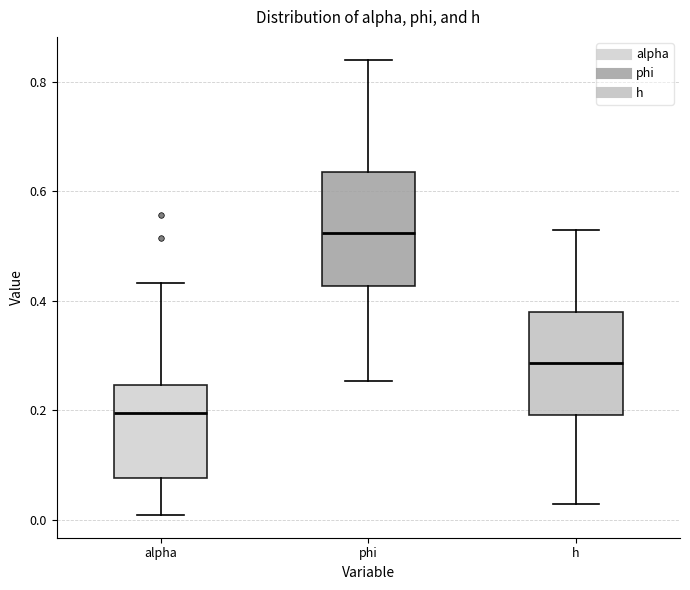

Which box's median line is the lowest?

alpha